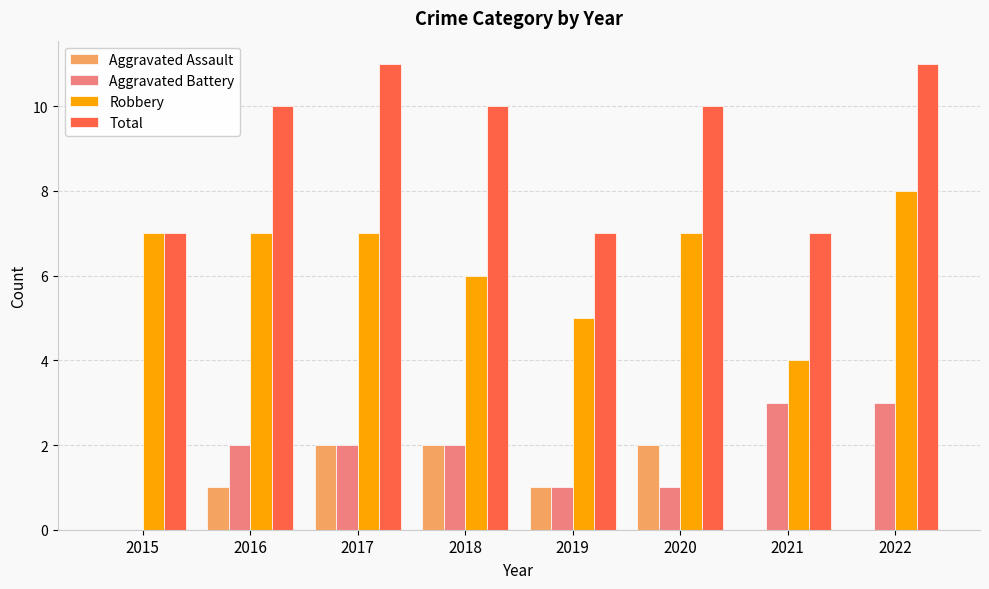

What is the maximum value shown in the chart?

11